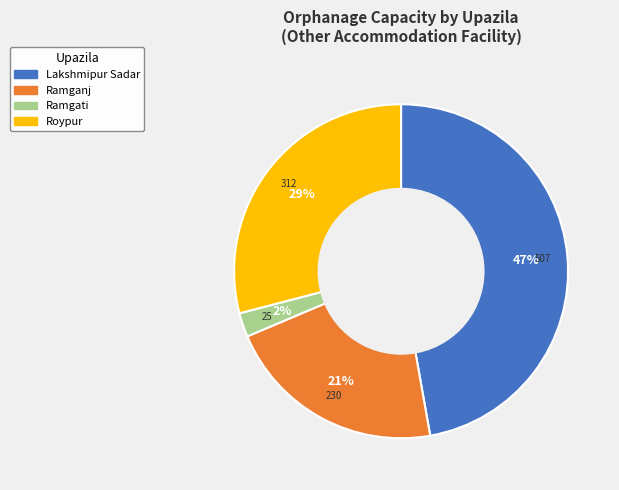

What is the largest slice in the pie chart?

Lakshmipur Sadar